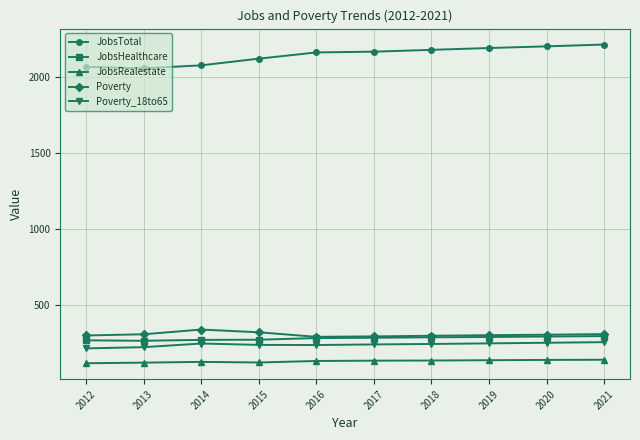

Which series has the widest spread of values?

JobsTotal